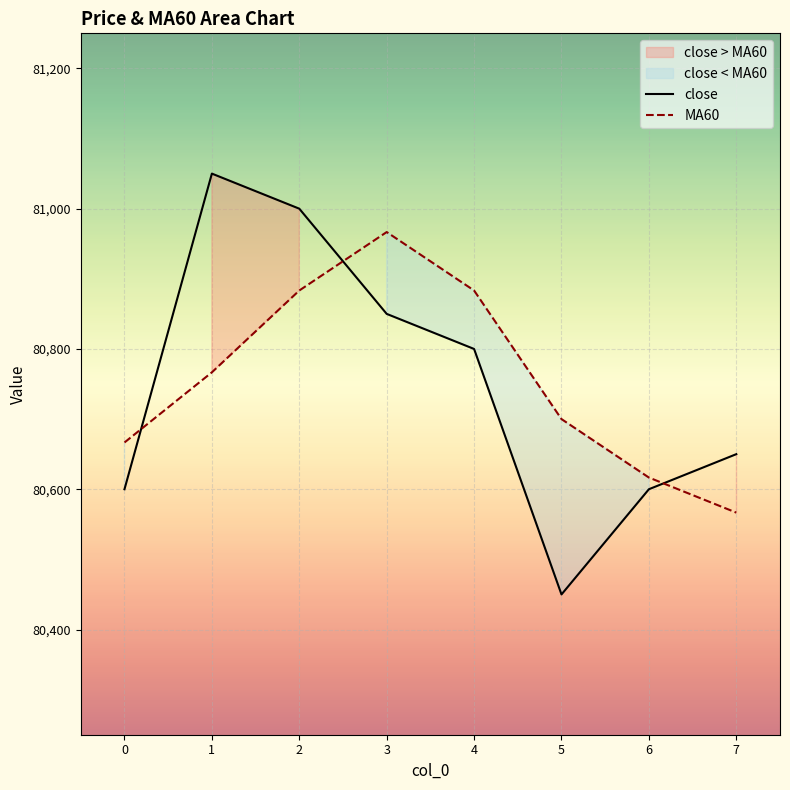

What is the minimum value for close?

80450.0